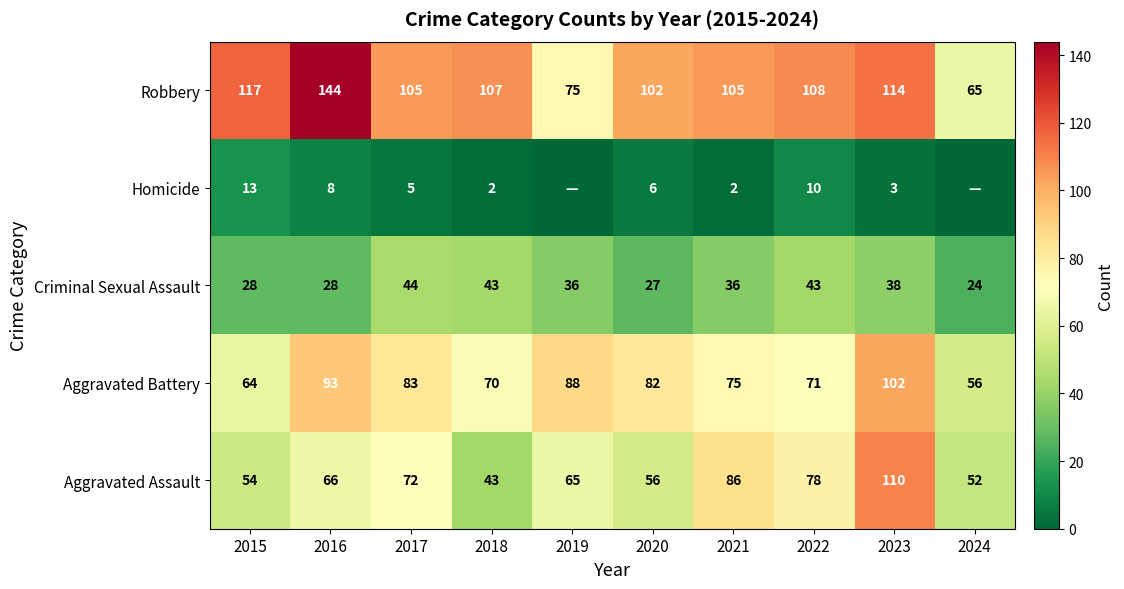

At which label does Robbery first exceed 107?

2015